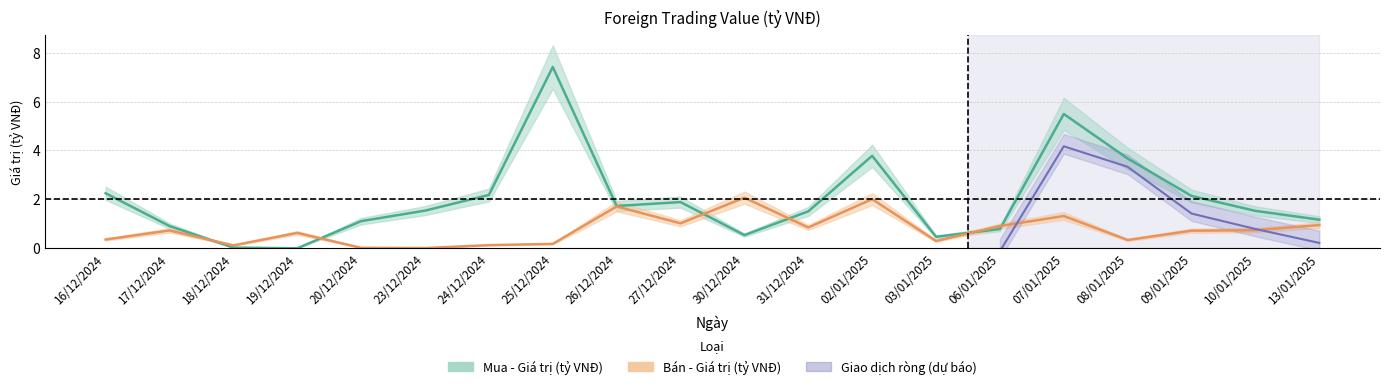

What is the greatest value displayed?

7.4